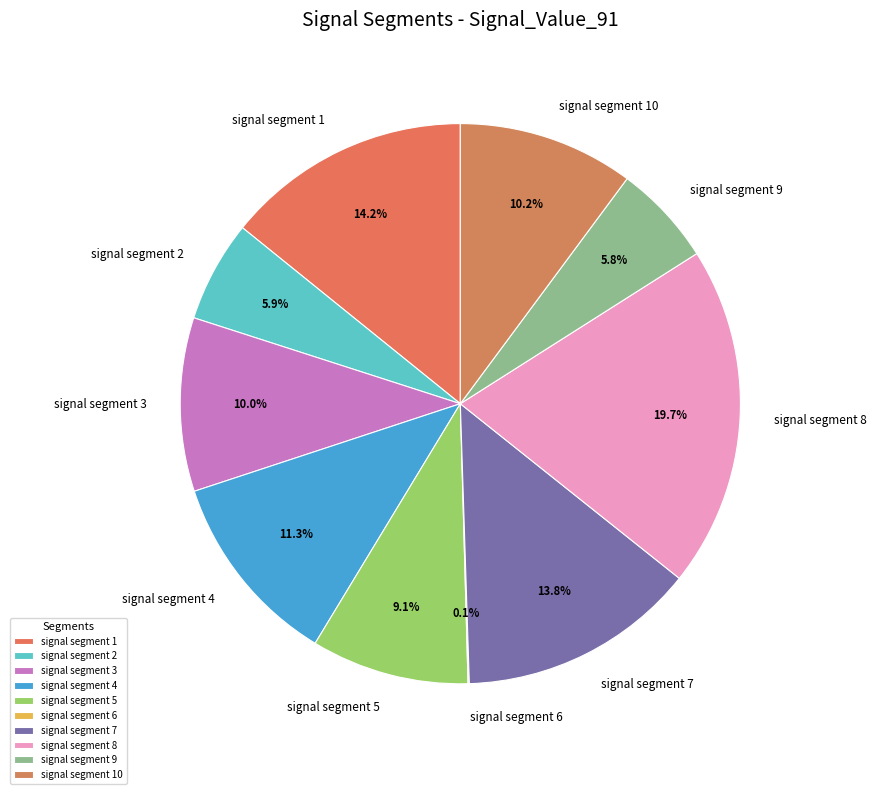

Which slice is the largest?

signal segment 8